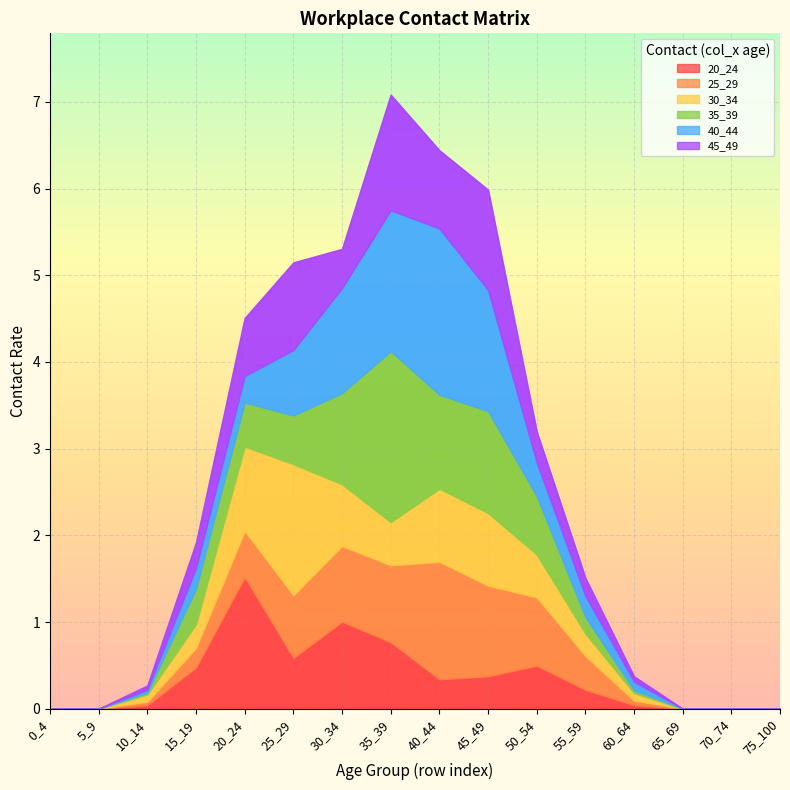

Which category has the highest value across all series?

35_39